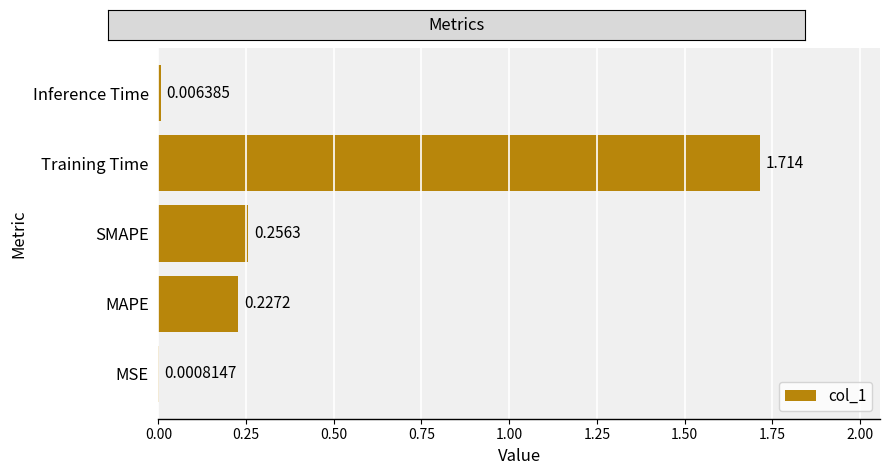

Which label corresponds to the largest value in the chart?

Training Time